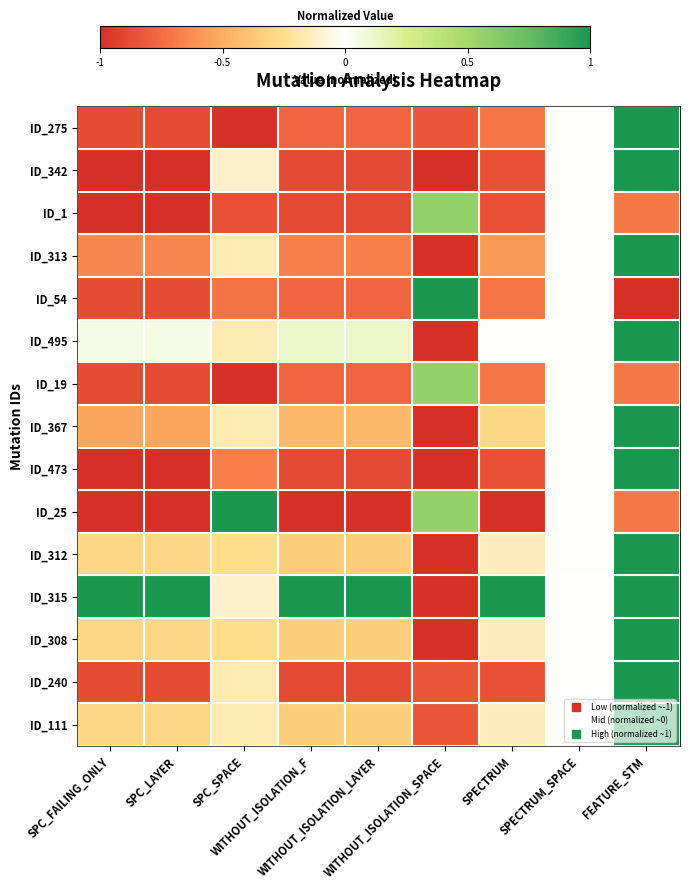

Reading right to left, list all the values displayed in this chart.

ID_275: FEATURE_STM=1.0	SPECTRUM_SPACE=0.0	SPECTRUM=-0.7	WITHOUT_ISOLATION_SPACE=-0.8	WITHOUT_ISOLATION_LAYER=-0.8	WITHOUT_ISOLATION_F=-0.8	SPC_SPACE=-1.0	SPC_LAYER=-0.9	SPC_FAILING_ONLY=-0.9
ID_342: FEATURE_STM=1.0	SPECTRUM_SPACE=0.0	SPECTRUM=-0.9	WITHOUT_ISOLATION_SPACE=-1.0	WITHOUT_ISOLATION_LAYER=-0.9	WITHOUT_ISOLATION_F=-0.9	SPC_SPACE=-0.1	SPC_LAYER=-1.0	SPC_FAILING_ONLY=-1.0
ID_1: FEATURE_STM=-0.7	SPECTRUM_SPACE=0.0	SPECTRUM=-0.9	WITHOUT_ISOLATION_SPACE=0.6	WITHOUT_ISOLATION_LAYER=-0.9	WITHOUT_ISOLATION_F=-0.9	SPC_SPACE=-0.9	SPC_LAYER=-1.0	SPC_FAILING_ONLY=-1.0
ID_313: FEATURE_STM=1.0	SPECTRUM_SPACE=0.0	SPECTRUM=-0.6	WITHOUT_ISOLATION_SPACE=-1.0	WITHOUT_ISOLATION_LAYER=-0.7	WITHOUT_ISOLATION_F=-0.7	SPC_SPACE=-0.2	SPC_LAYER=-0.6	SPC_FAILING_ONLY=-0.6
ID_54: FEATURE_STM=-1.0	SPECTRUM_SPACE=0.0	SPECTRUM=-0.7	WITHOUT_ISOLATION_SPACE=1.0	WITHOUT_ISOLATION_LAYER=-0.8	WITHOUT_ISOLATION_F=-0.8	SPC_SPACE=-0.7	SPC_LAYER=-0.9	SPC_FAILING_ONLY=-0.9
ID_495: FEATURE_STM=1.0	SPECTRUM_SPACE=0.0	SPECTRUM=0.0	WITHOUT_ISOLATION_SPACE=-1.0	WITHOUT_ISOLATION_LAYER=0.1	WITHOUT_ISOLATION_F=0.1	SPC_SPACE=-0.2	SPC_LAYER=0.1	SPC_FAILING_ONLY=0.1
ID_19: FEATURE_STM=-0.7	SPECTRUM_SPACE=0.0	SPECTRUM=-0.7	WITHOUT_ISOLATION_SPACE=0.6	WITHOUT_ISOLATION_LAYER=-0.8	WITHOUT_ISOLATION_F=-0.8	SPC_SPACE=-1.0	SPC_LAYER=-0.9	SPC_FAILING_ONLY=-0.9
ID_367: FEATURE_STM=1.0	SPECTRUM_SPACE=0.0	SPECTRUM=-0.3	WITHOUT_ISOLATION_SPACE=-1.0	WITHOUT_ISOLATION_LAYER=-0.4	WITHOUT_ISOLATION_F=-0.4	SPC_SPACE=-0.2	SPC_LAYER=-0.5	SPC_FAILING_ONLY=-0.5
ID_473: FEATURE_STM=1.0	SPECTRUM_SPACE=0.0	SPECTRUM=-0.9	WITHOUT_ISOLATION_SPACE=-1.0	WITHOUT_ISOLATION_LAYER=-0.9	WITHOUT_ISOLATION_F=-0.9	SPC_SPACE=-0.7	SPC_LAYER=-1.0	SPC_FAILING_ONLY=-1.0
ID_25: FEATURE_STM=-0.7	SPECTRUM_SPACE=0.0	SPECTRUM=-1.0	WITHOUT_ISOLATION_SPACE=0.6	WITHOUT_ISOLATION_LAYER=-1.0	WITHOUT_ISOLATION_F=-1.0	SPC_SPACE=1.0	SPC_LAYER=-1.0	SPC_FAILING_ONLY=-1.0
ID_312: FEATURE_STM=1.0	SPECTRUM_SPACE=0.0	SPECTRUM=-0.1	WITHOUT_ISOLATION_SPACE=-1.0	WITHOUT_ISOLATION_LAYER=-0.3	WITHOUT_ISOLATION_F=-0.3	SPC_SPACE=-0.3	SPC_LAYER=-0.3	SPC_FAILING_ONLY=-0.3
ID_315: FEATURE_STM=1.0	SPECTRUM_SPACE=0.0	SPECTRUM=1.0	WITHOUT_ISOLATION_SPACE=-1.0	WITHOUT_ISOLATION_LAYER=1.0	WITHOUT_ISOLATION_F=1.0	SPC_SPACE=-0.1	SPC_LAYER=1.0	SPC_FAILING_ONLY=1.0
ID_308: FEATURE_STM=1.0	SPECTRUM_SPACE=0.0	SPECTRUM=-0.1	WITHOUT_ISOLATION_SPACE=-1.0	WITHOUT_ISOLATION_LAYER=-0.3	WITHOUT_ISOLATION_F=-0.3	SPC_SPACE=-0.3	SPC_LAYER=-0.3	SPC_FAILING_ONLY=-0.3
ID_240: FEATURE_STM=1.0	SPECTRUM_SPACE=0.0	SPECTRUM=-0.9	WITHOUT_ISOLATION_SPACE=-0.8	WITHOUT_ISOLATION_LAYER=-0.9	WITHOUT_ISOLATION_F=-0.9	SPC_SPACE=-0.2	SPC_LAYER=-0.9	SPC_FAILING_ONLY=-0.9
ID_111: FEATURE_STM=1.0	SPECTRUM_SPACE=0.0	SPECTRUM=-0.1	WITHOUT_ISOLATION_SPACE=-0.8	WITHOUT_ISOLATION_LAYER=-0.3	WITHOUT_ISOLATION_F=-0.3	SPC_SPACE=-0.2	SPC_LAYER=-0.3	SPC_FAILING_ONLY=-0.3